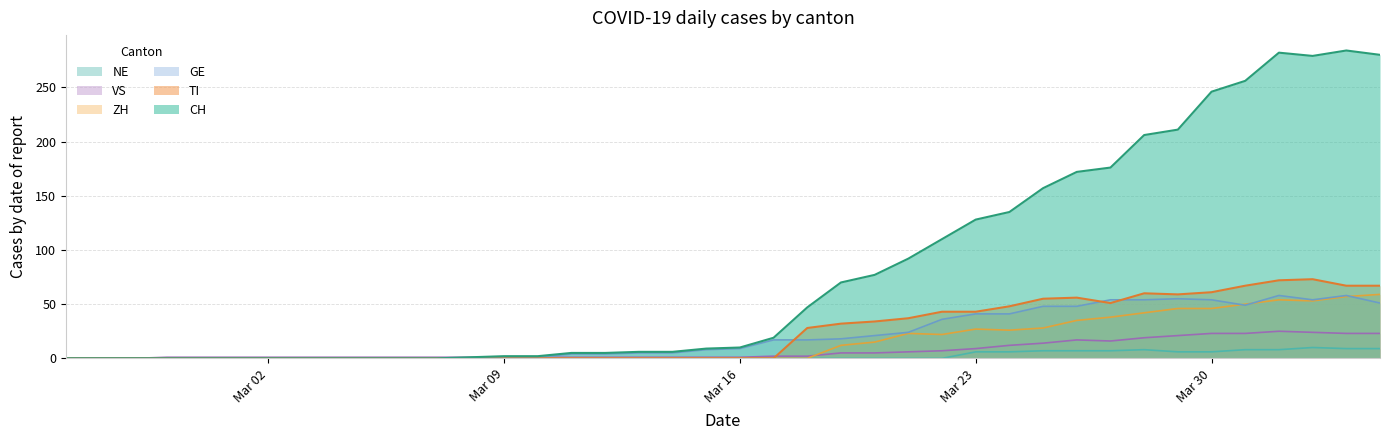

At which category does TI reach its first local peak?

2020-03-26